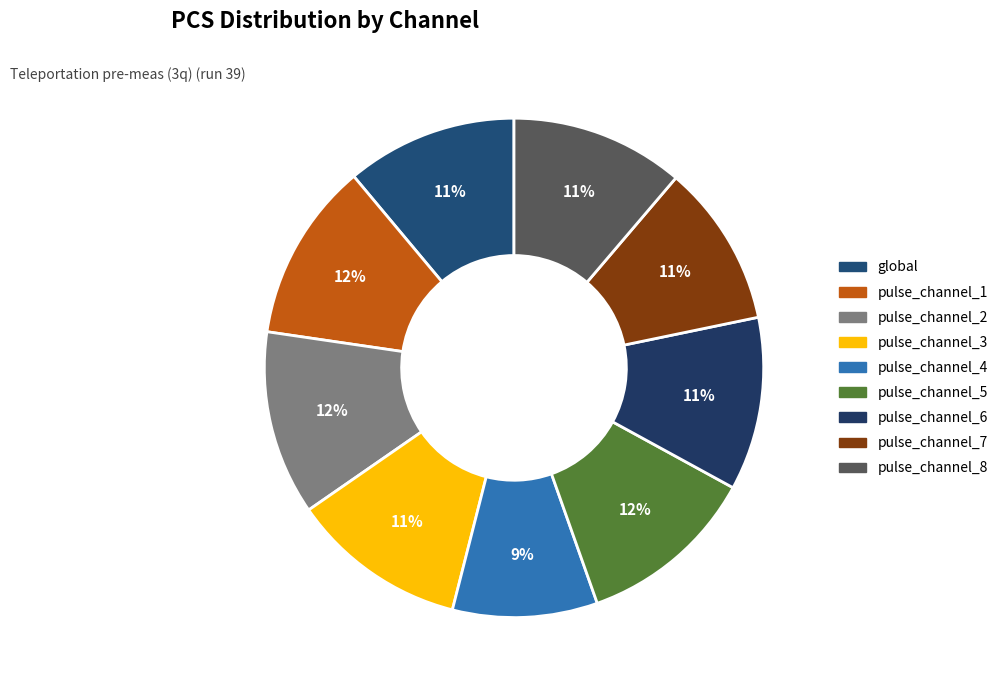

True or false: pulse_channel_3 accounts for 11% of the total.

True